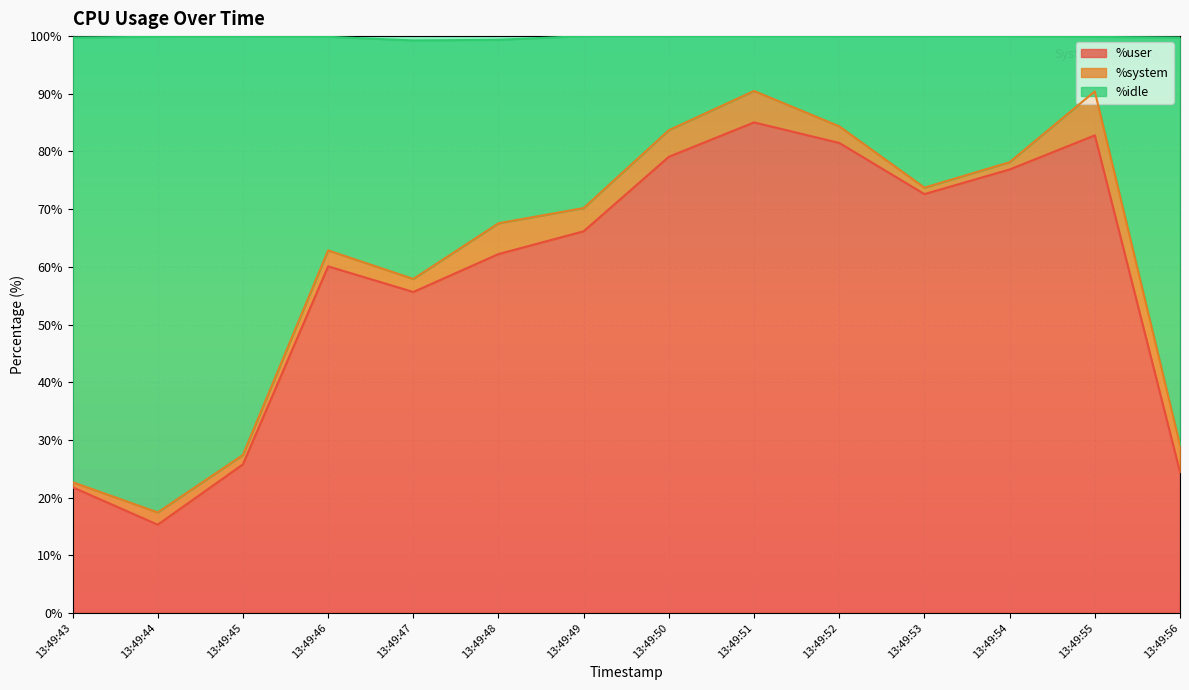

How many lines are shown in the chart?

3